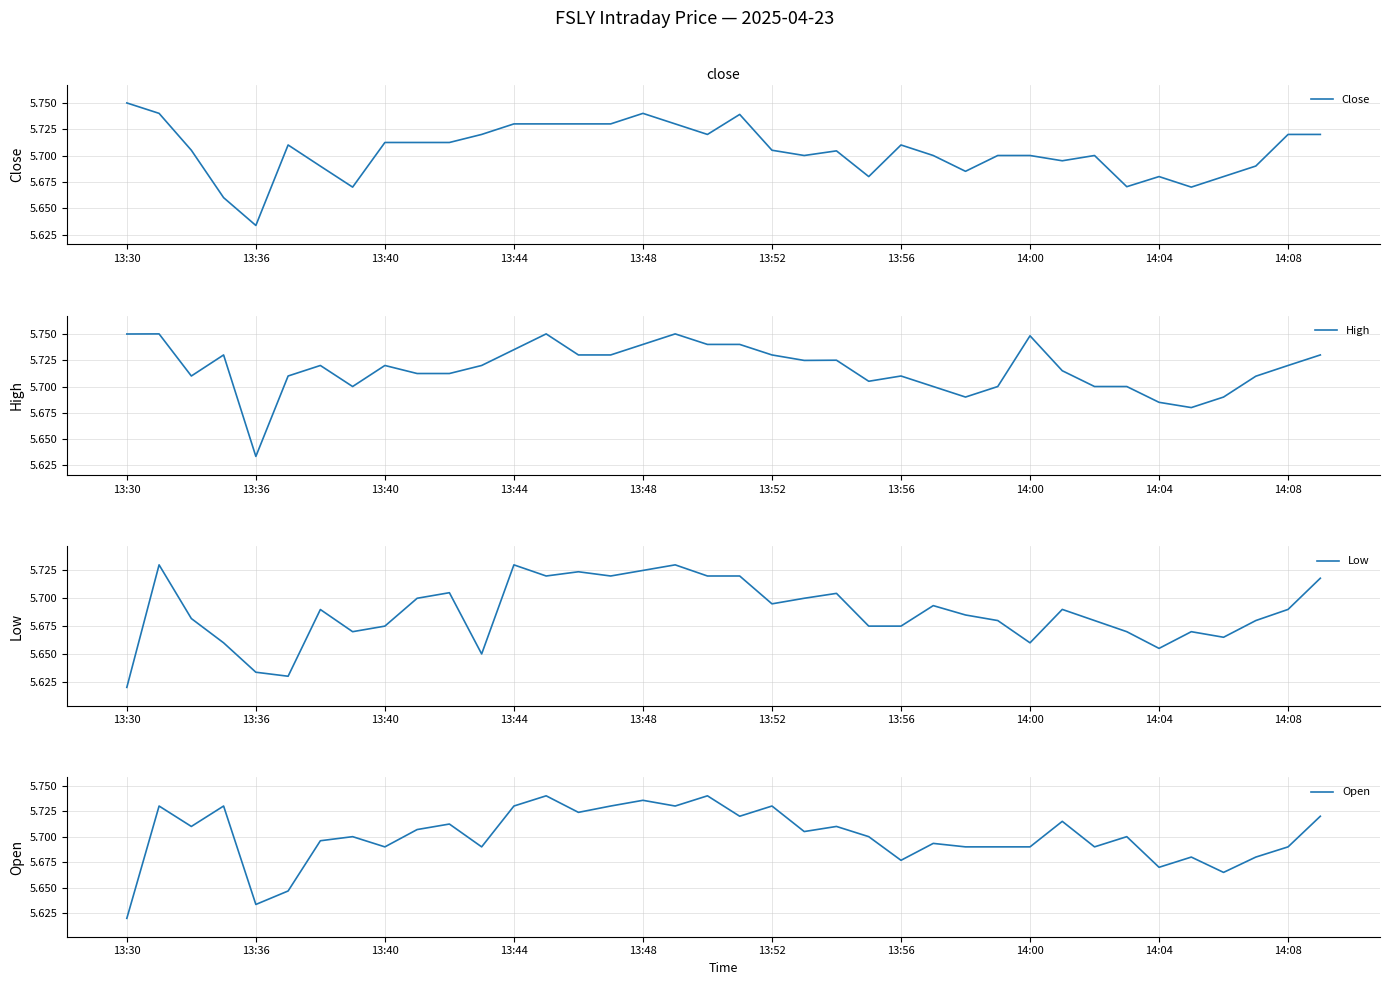

Does the chart display data point markers on the line(s)?

No